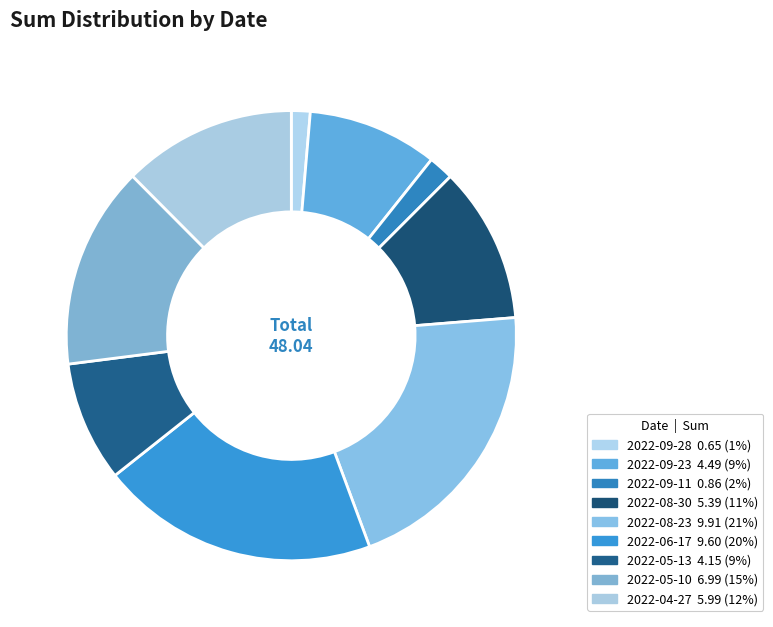

Rank the categories by value from lowest to highest.

2022-09-28, 2022-09-11, 2022-05-13, 2022-09-23, 2022-08-30, 2022-04-27, 2022-05-10, 2022-06-17, 2022-08-23